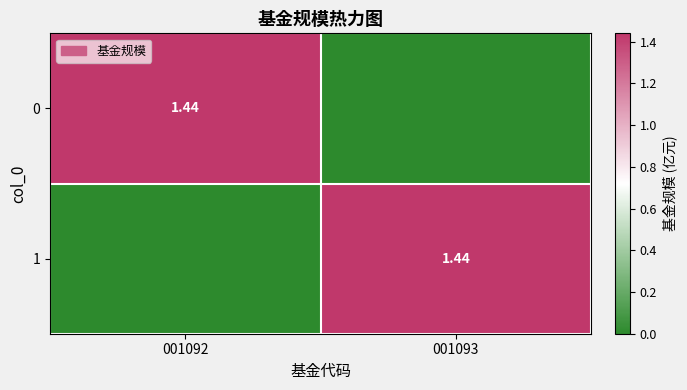

What is the total value across all series at 001092?

1.4